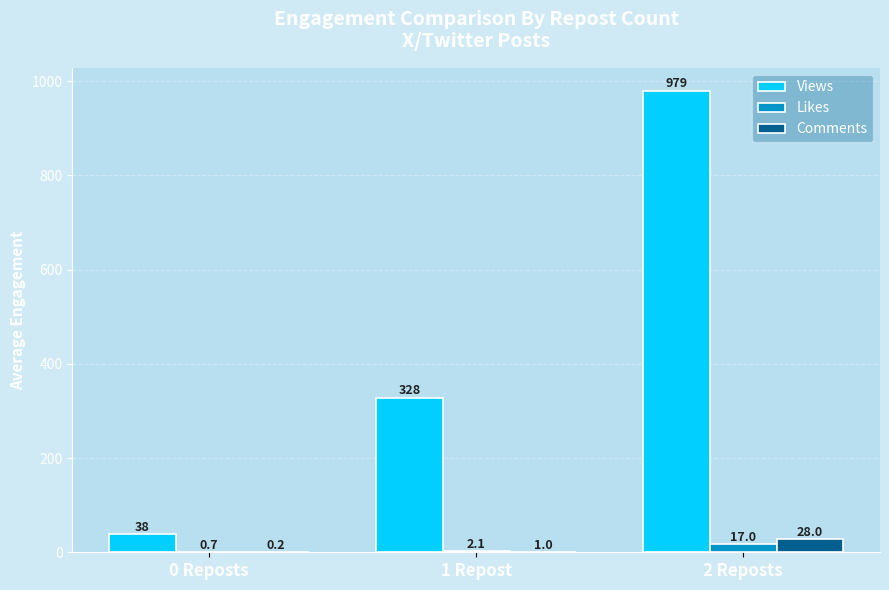

Which category has the highest value in the Views series?

2 Reposts